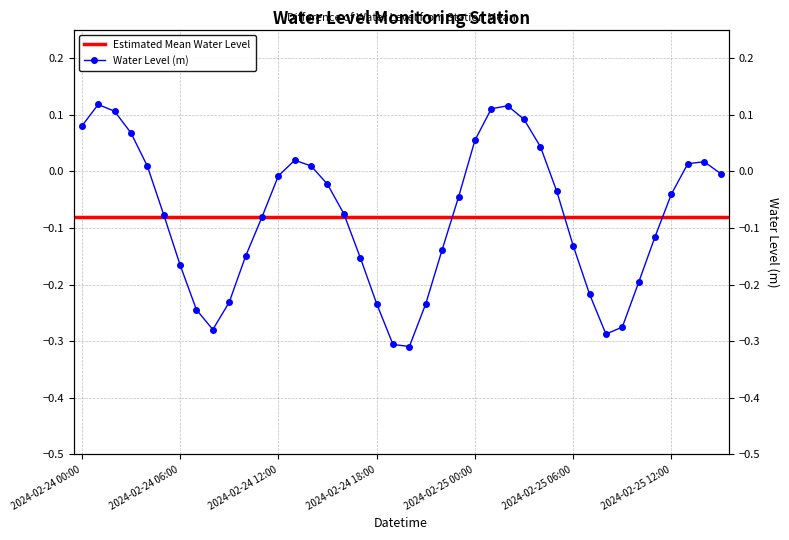

Rank the categories by value from lowest to highest.

2024-02-24 20:00, 2024-02-24 19:00, 2024-02-25 08:00, 2024-02-24 08:00, 2024-02-25 09:00, 2024-02-24 07:00, 2024-02-24 21:00, 2024-02-24 18:00, 2024-02-24 09:00, 2024-02-25 07:00, 2024-02-25 10:00, 2024-02-24 06:00, 2024-02-24 17:00, 2024-02-24 10:00, 2024-02-24 22:00, 2024-02-25 06:00, 2024-02-25 11:00, 2024-02-24 11:00, 2024-02-24 05:00, 2024-02-24 16:00, 2024-02-24 23:00, 2024-02-25 12:00, 2024-02-25 05:00, 2024-02-24 15:00, 2024-02-24 12:00, 2024-02-25 15:00, 2024-02-24 04:00, 2024-02-24 14:00, 2024-02-25 13:00, 2024-02-25 14:00, 2024-02-24 13:00, 2024-02-25 04:00, 2024-02-25 00:00, 2024-02-24 03:00, 2024-02-24 00:00, 2024-02-25 03:00, 2024-02-24 02:00, 2024-02-25 01:00, 2024-02-25 02:00, 2024-02-24 01:00